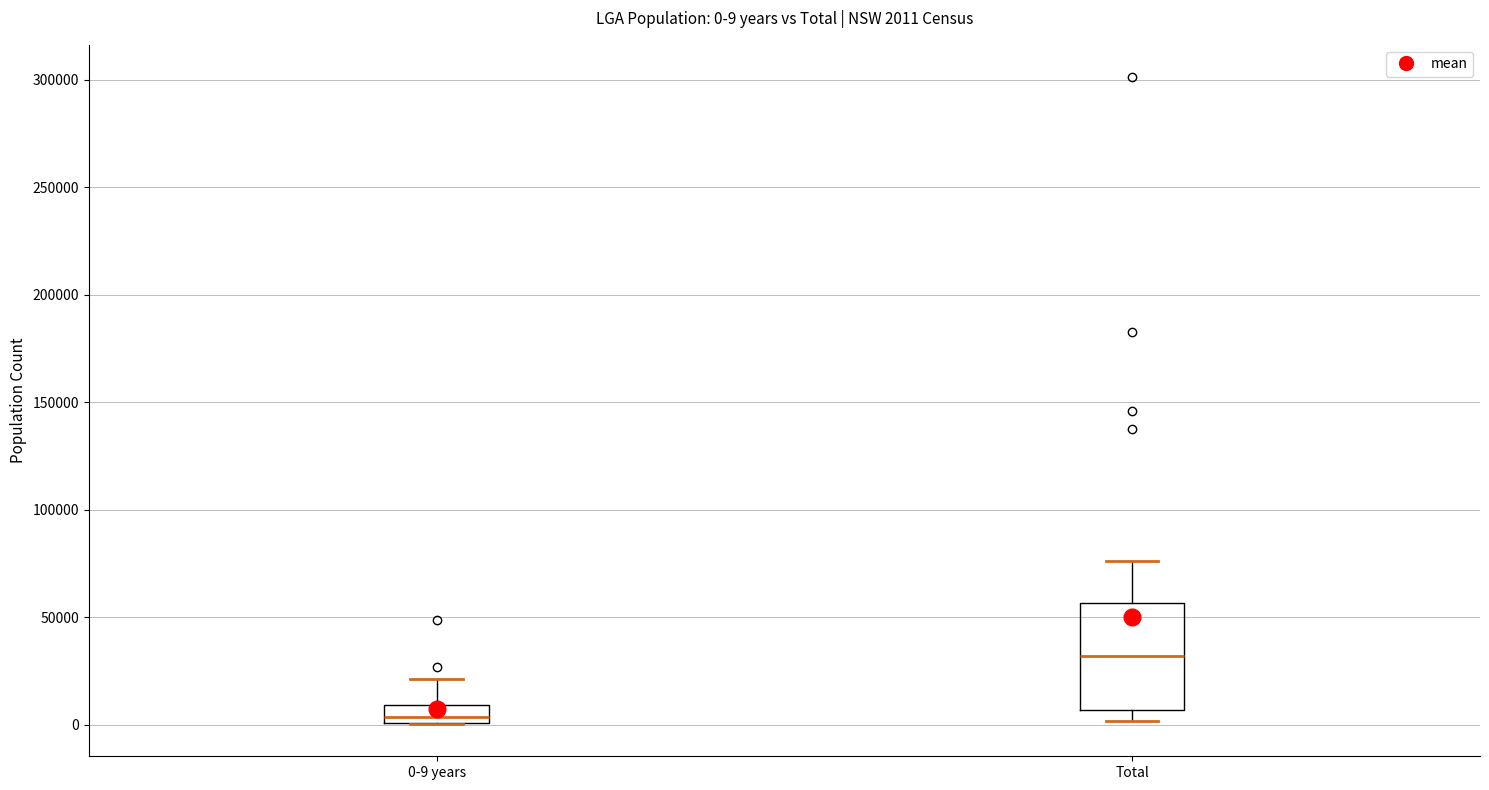

Which box has the highest median line?

Total